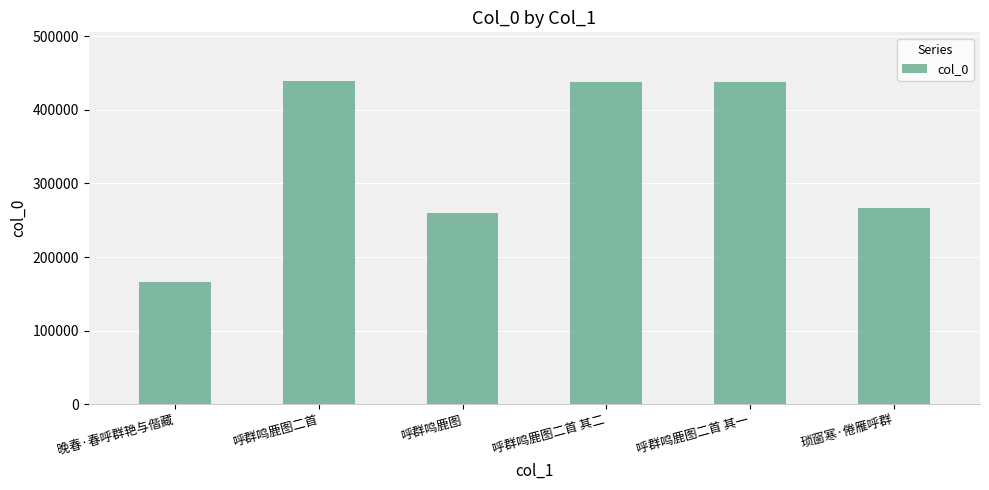

Is it true that the value at 呼群鸣鹿图二首 其二 is 174867?

False